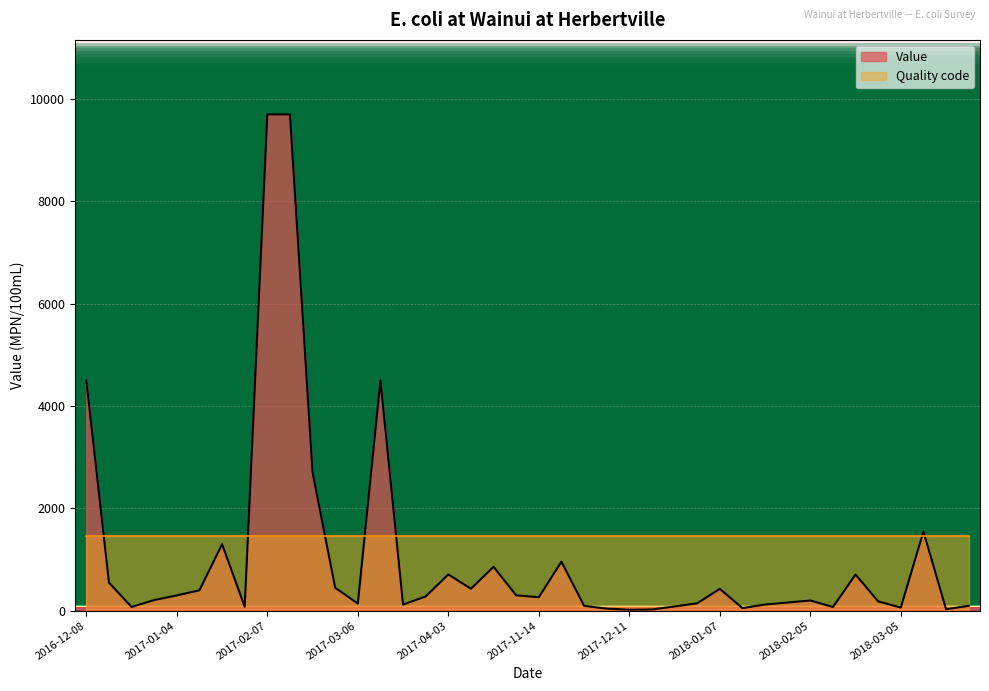

Reading left to right, transcribe all the data shown in this chart.

4500	550	74	210	300	400	1300	79	9700	9700	2700	450	140	4500	120	280	710	430	860	301	265	959	97	41	20	25	84	146	428	52	122	161	201	74	708	183	63	1550	30	97